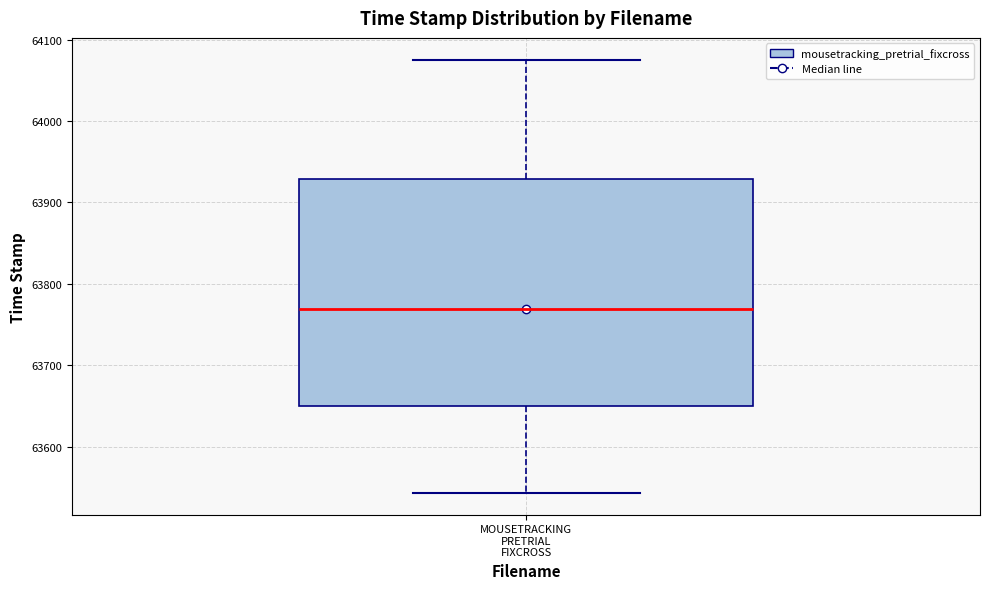

Read this box plot against the y-axis: the position of the median line, the range covered by the box, and the ends of both whiskers. The values are not printed on the chart, so give them approximately, as read against the axis.

median 63770, box 63650 to 63930, whiskers 63540 to 64080